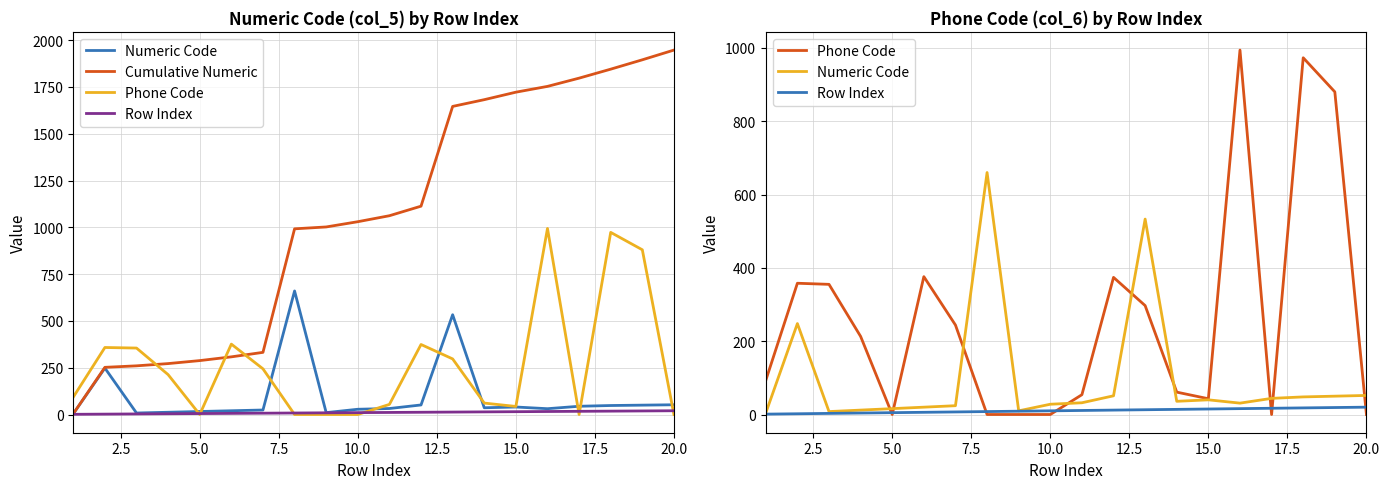

True or false: Row Index and Numeric Code cross at least once.

False